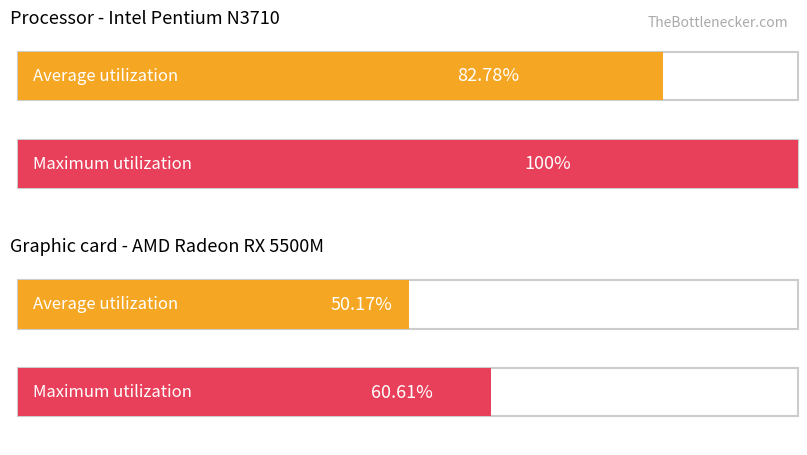

Is it true that the value at 2 is 50.2?

True